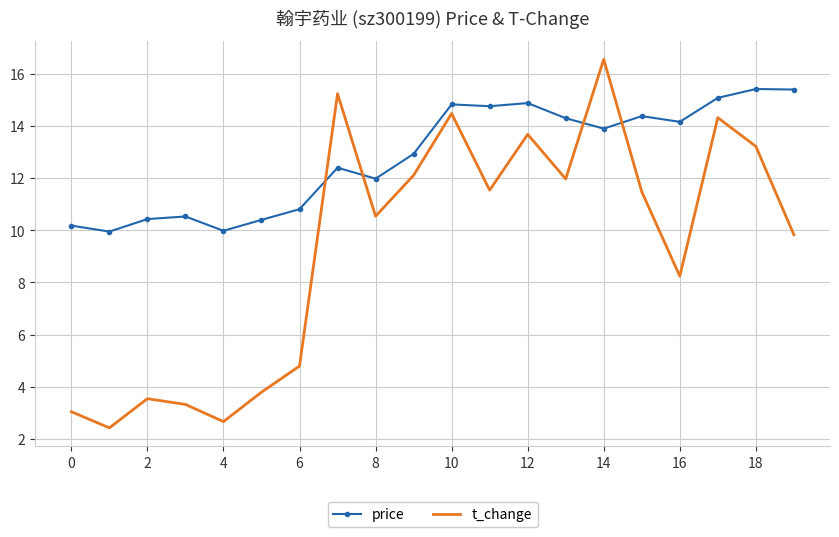

What is the smallest value displayed?

2.4